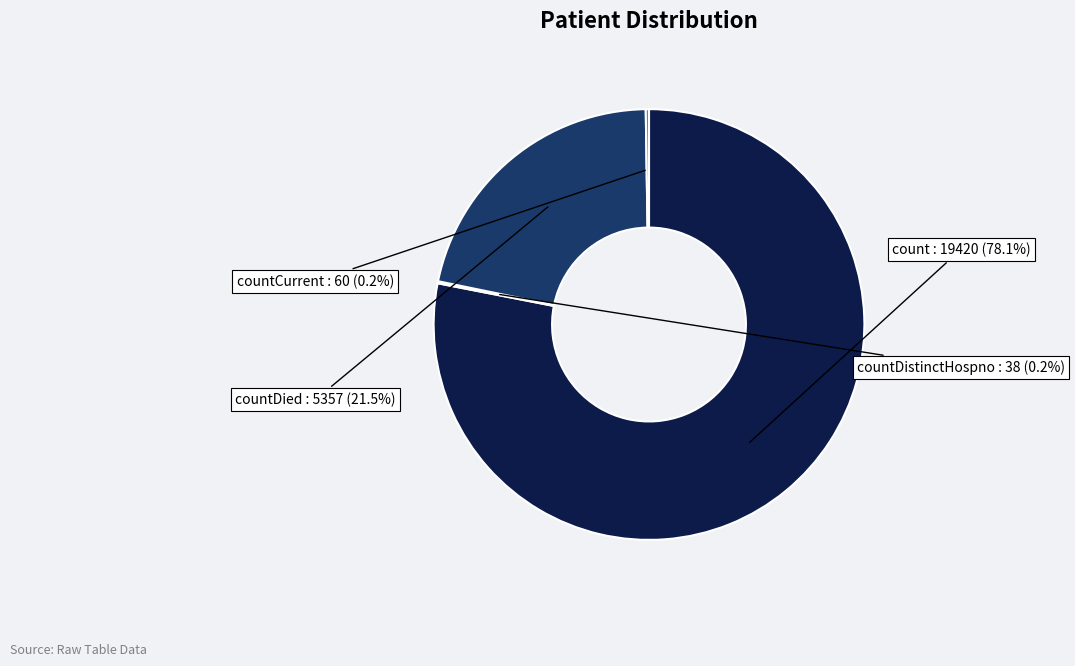

Does any single category account for the majority?

Yes